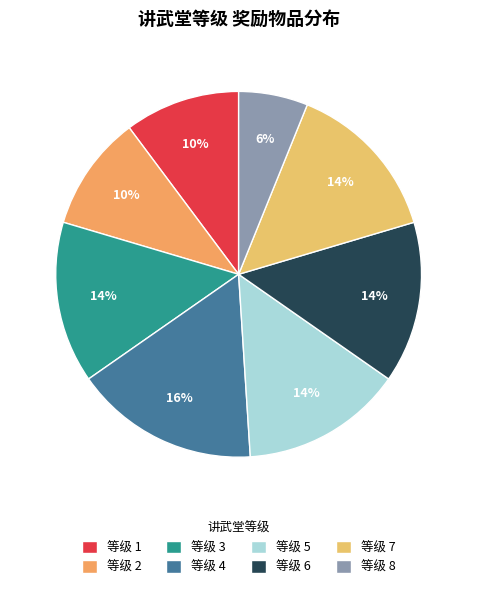

Is there any slice that represents more than half of the pie?

No